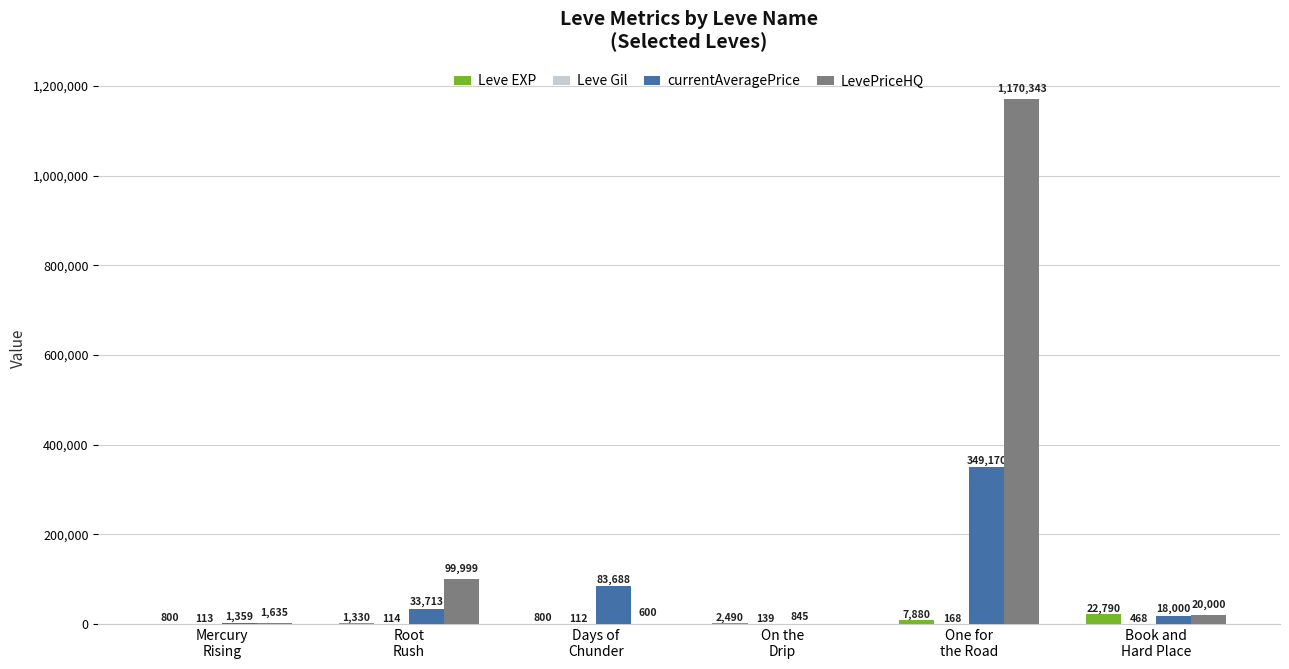

What is the spread (max minus min) of values at One for
the Road?

1170175